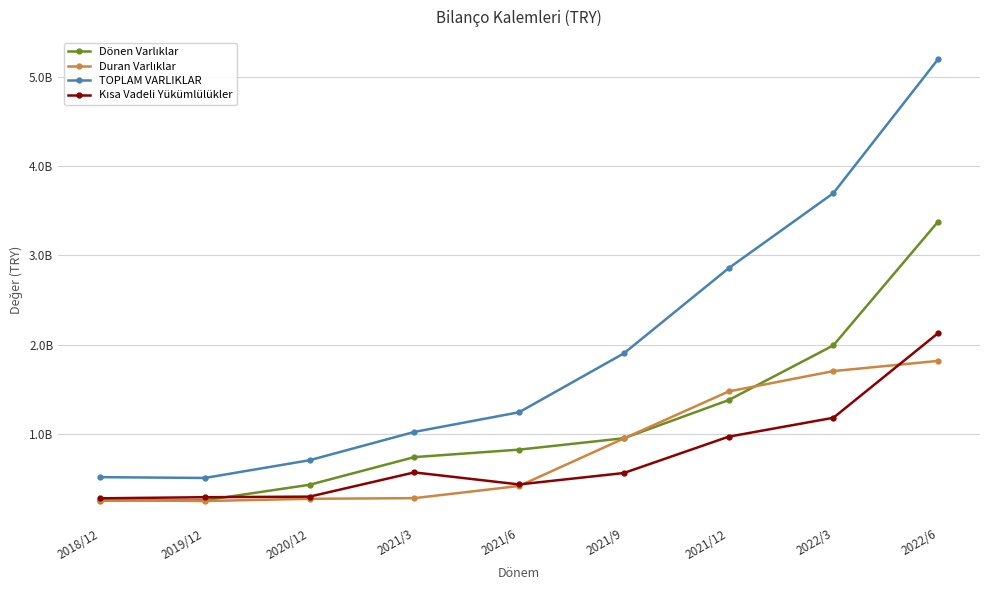

Is this an area chart (filled region under the line)?

No